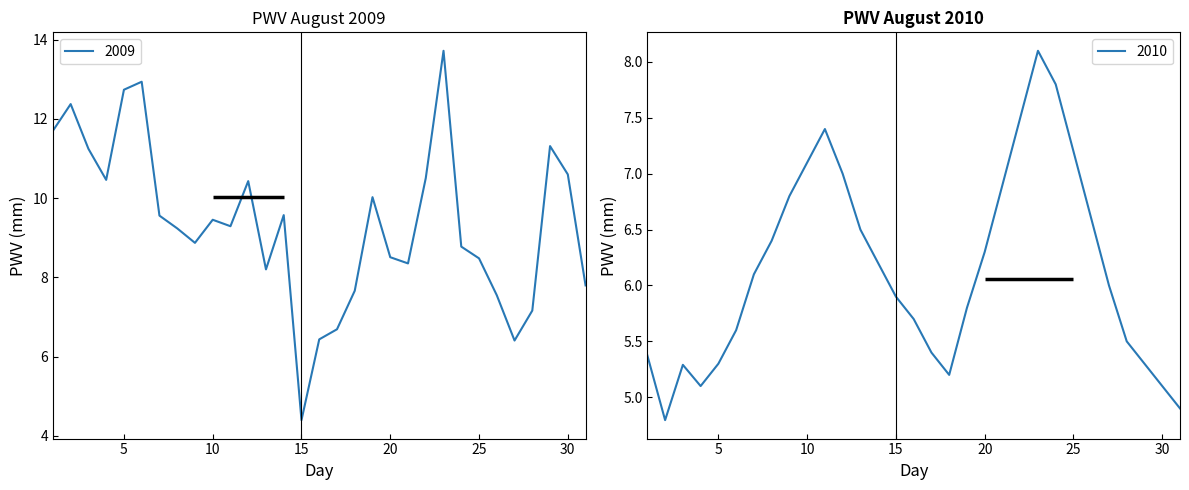

Does the chart display data point markers on the line(s)?

No